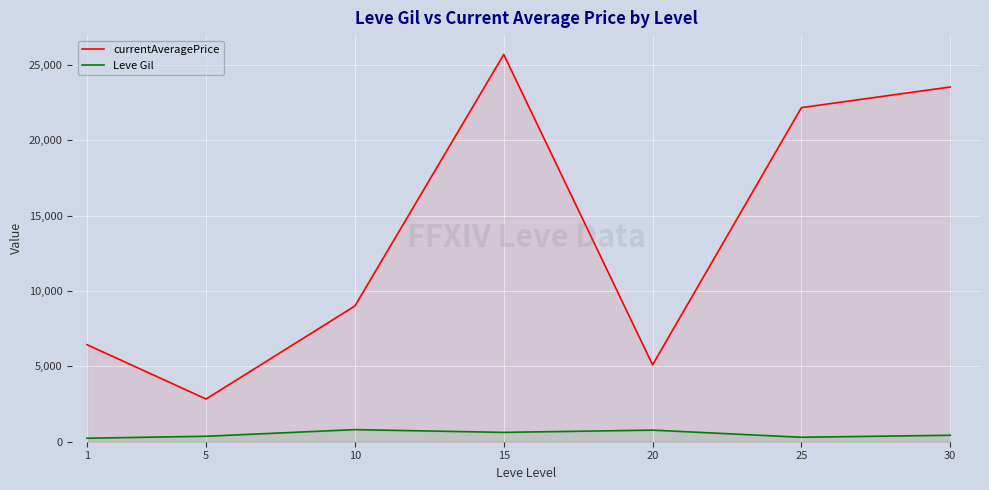

Count the number of data series in this chart.

2